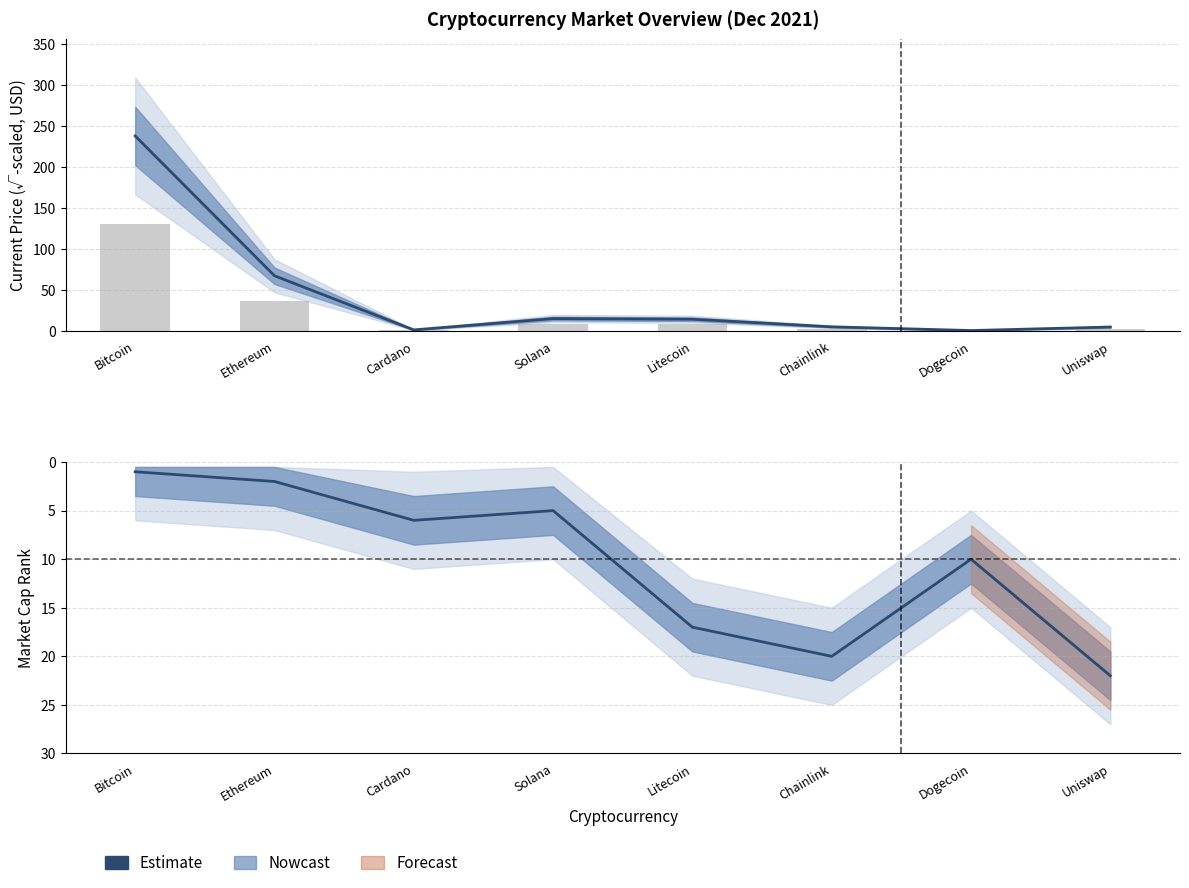

Are the bars horizontal?

No